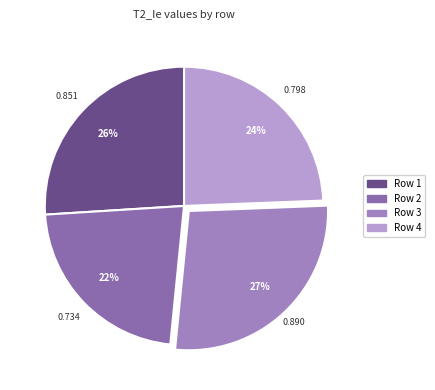

To the nearest percent, what is the average slice percentage?

25%